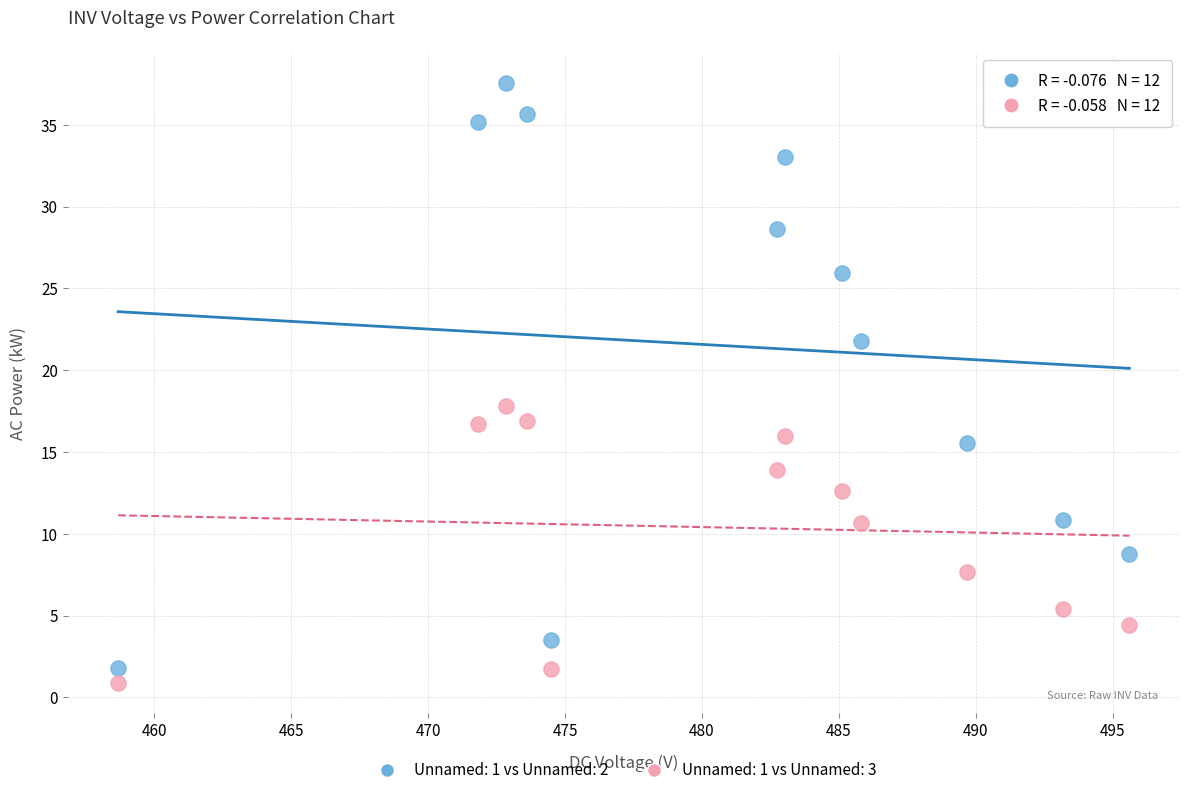

Which series reaches the maximum Y coordinate?

Unnamed: 1 vs Unnamed: 2